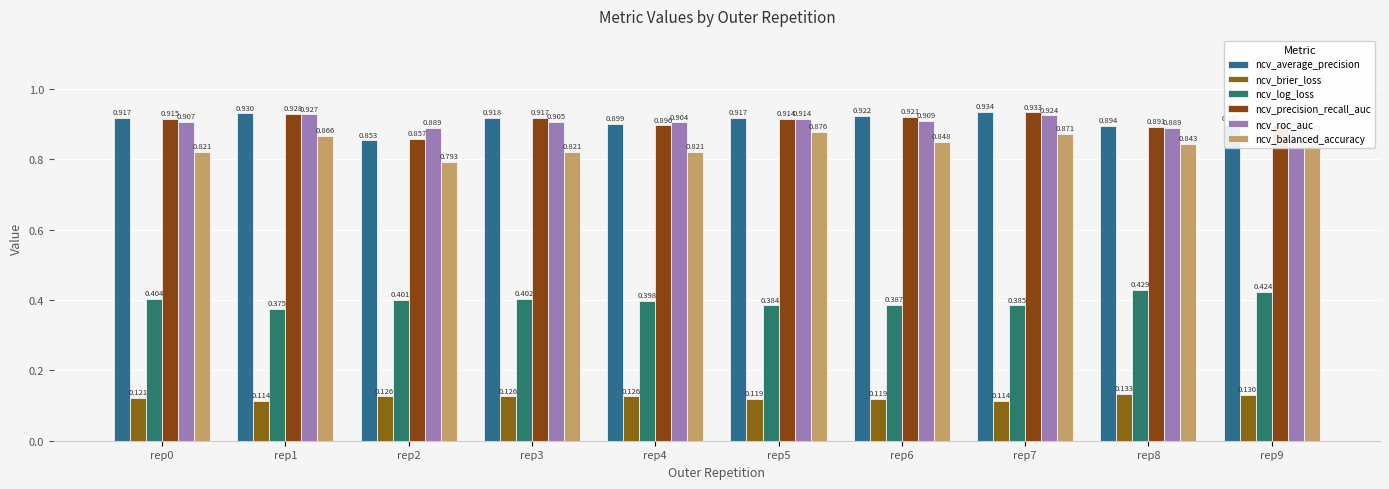

What are all the series names shown in the legend?

ncv_average_precision, ncv_brier_loss, ncv_log_loss, ncv_precision_recall_auc, ncv_roc_auc, ncv_balanced_accuracy